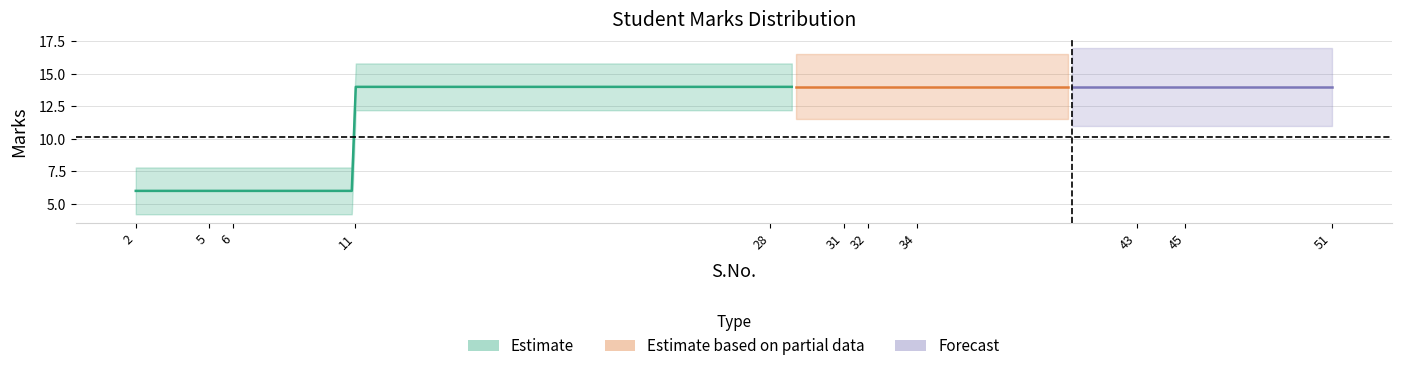

At which category does the chart reach its peak across all series?

11